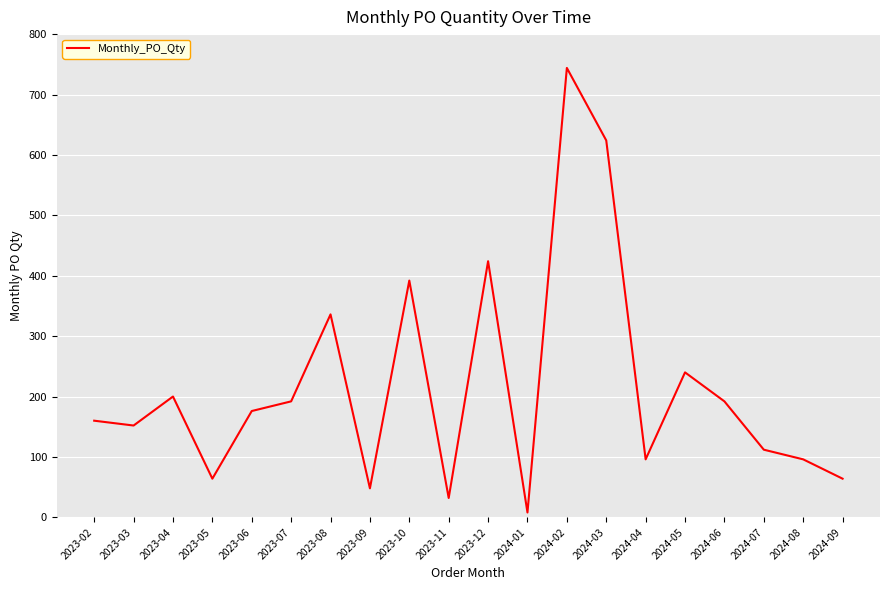

What position from the right is 2024-06?

4